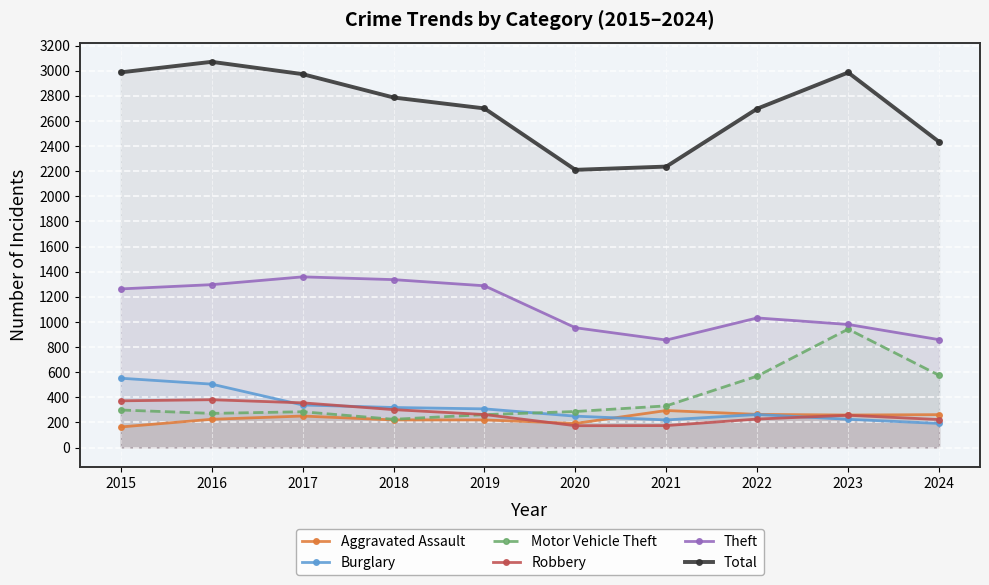

What is the difference between the Burglary values at 2015 and 2017?

213